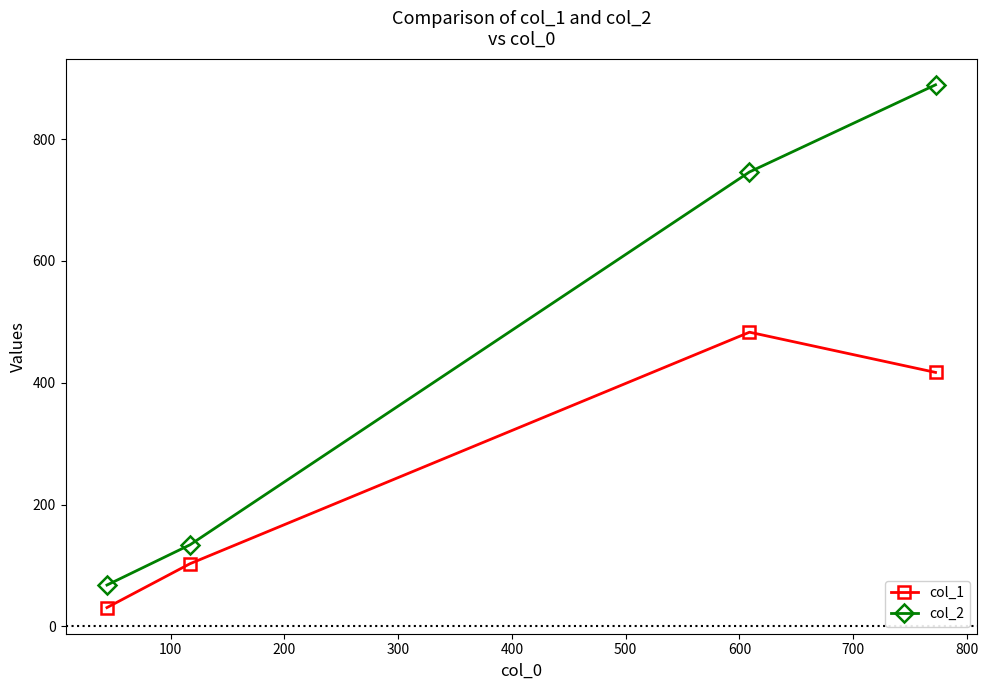

What is the value of the col_1 point at the 2nd from the left?

103